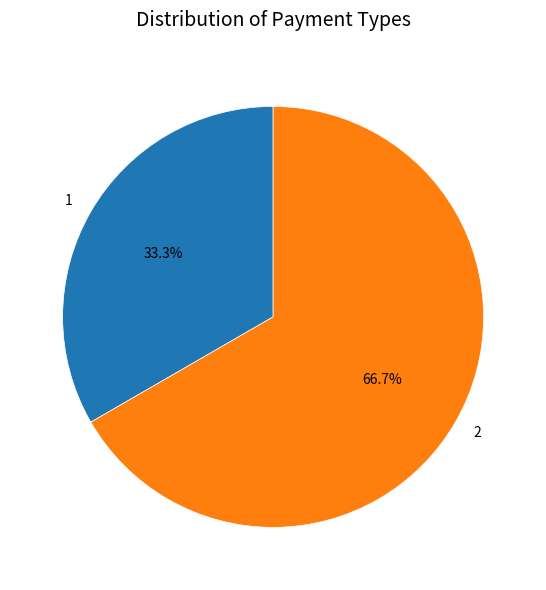

The 2 slice represents 61% of the pie. True or false?

False